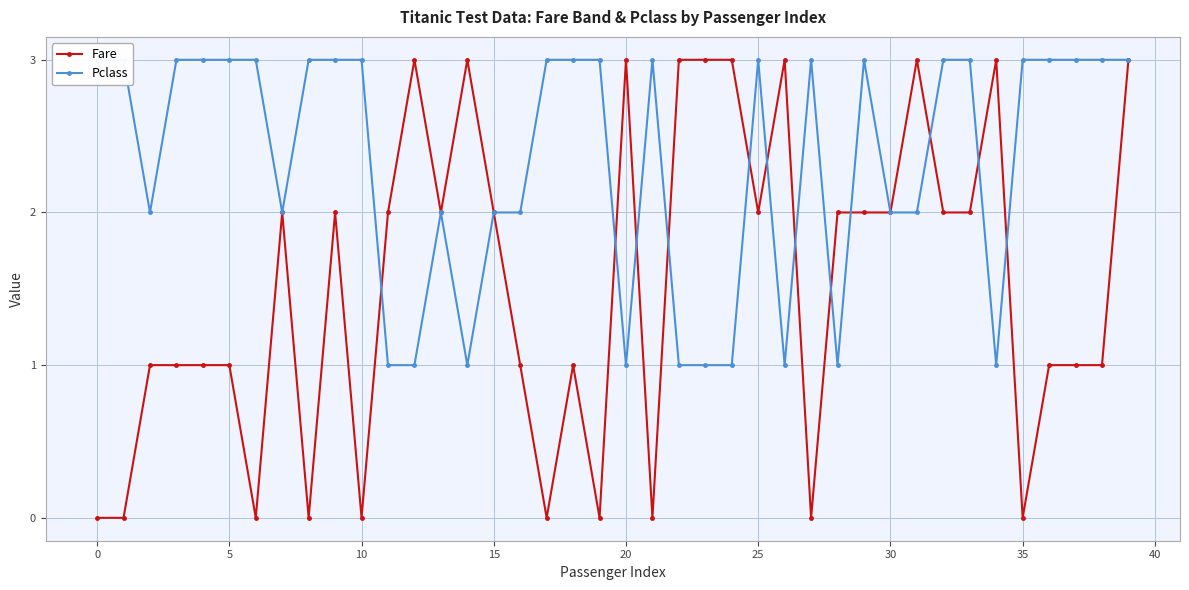

What is the sum of the Pclass values at 19 and 24?

4